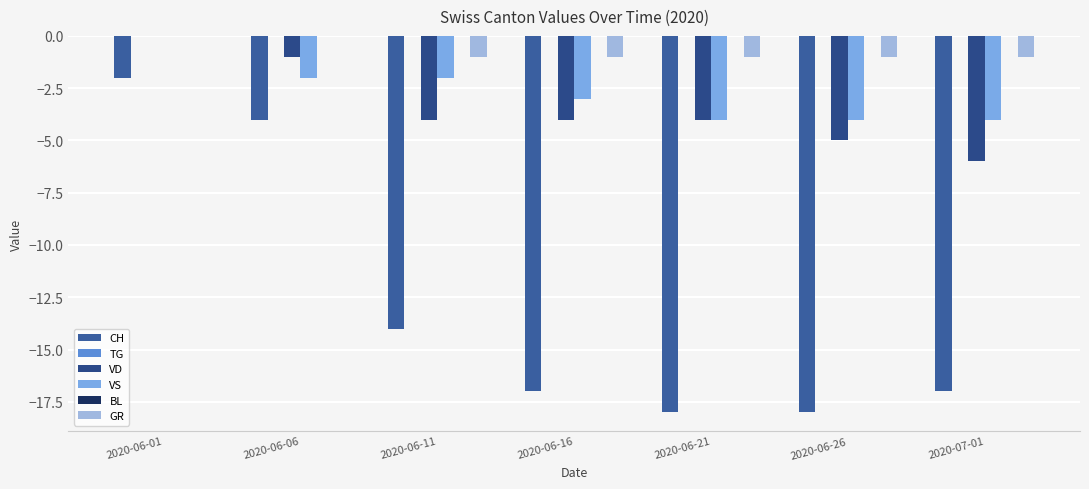

What position from the right is 2020-07-01?

1